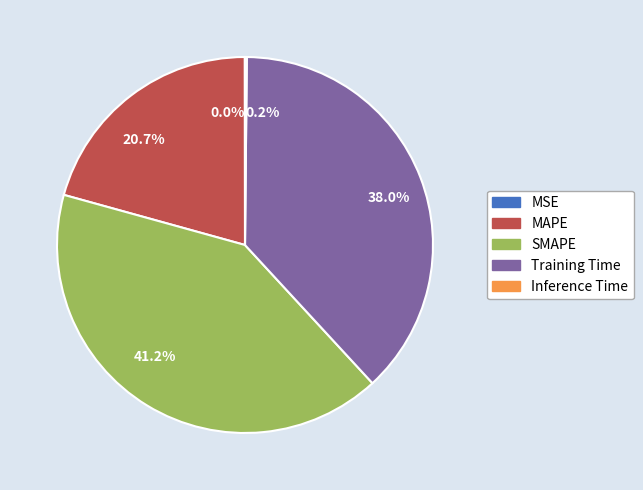

What is the largest slice in the pie chart?

41.2%